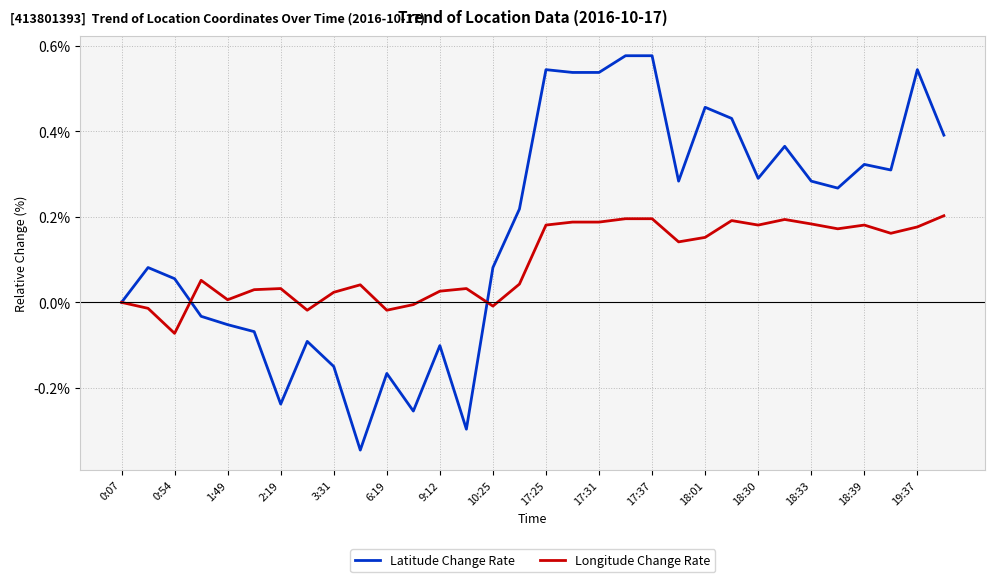

List the series in order of their peak value, highest first.

Latitude Change Rate, Longitude Change Rate